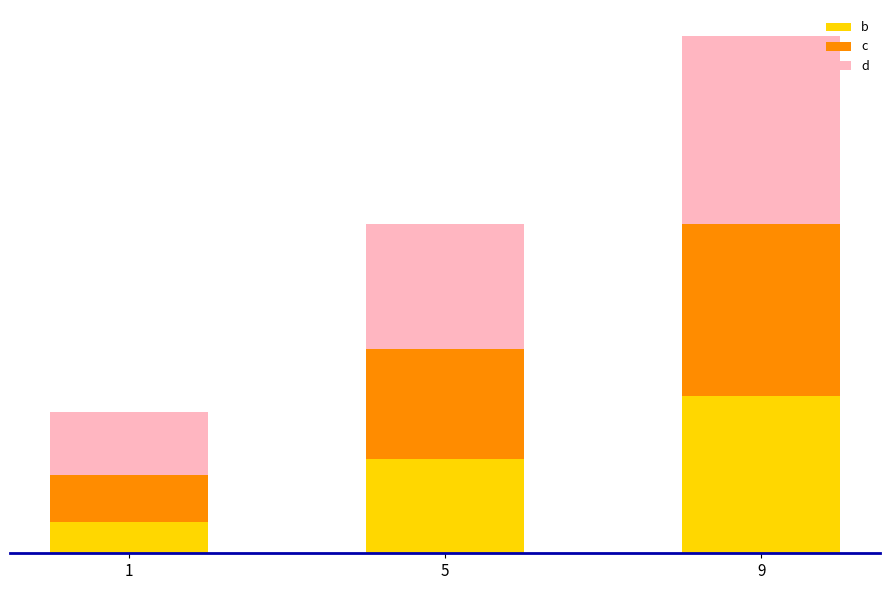

List the series in order of their overall mean, highest first.

d, c, b